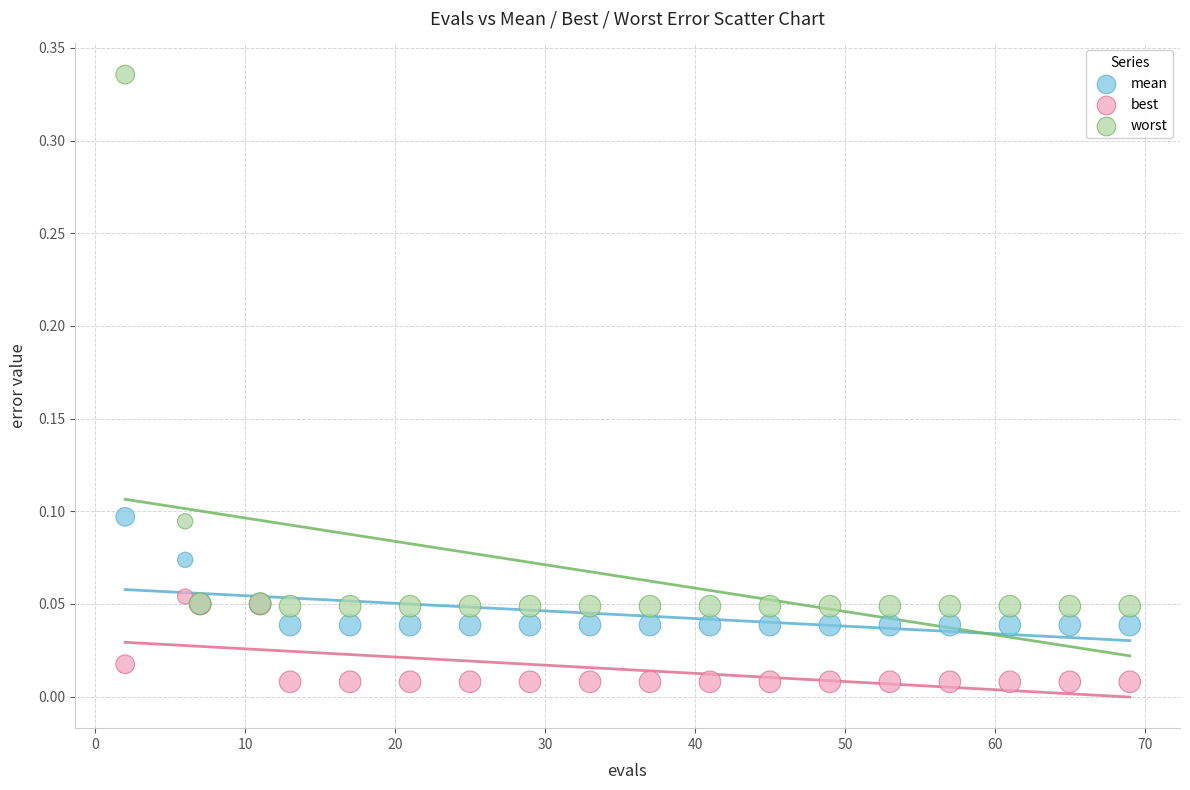

What is the X range (max minus min) for the scatter plot?

67.0